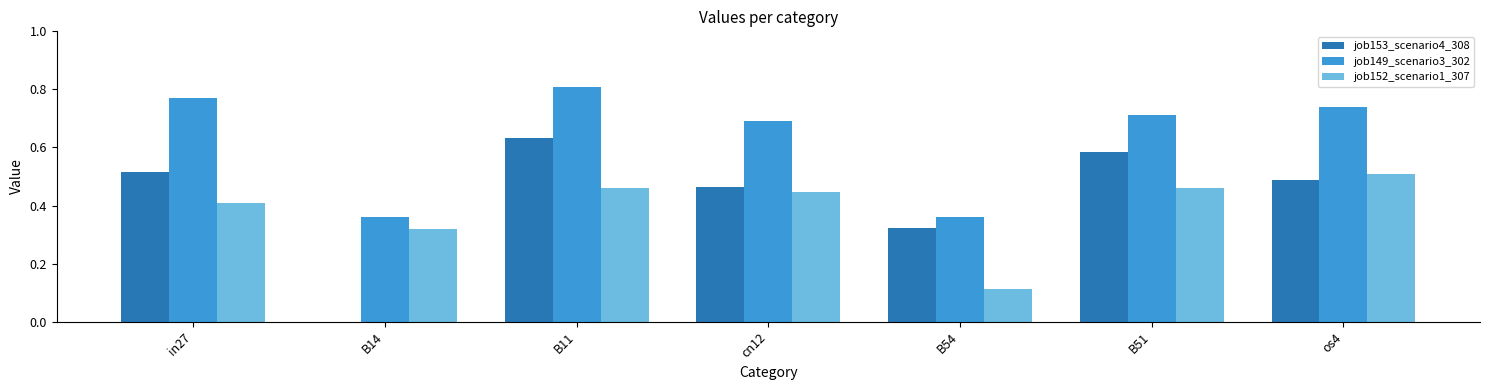

What is the sum of all job152_scenario1_307 values?

2.7